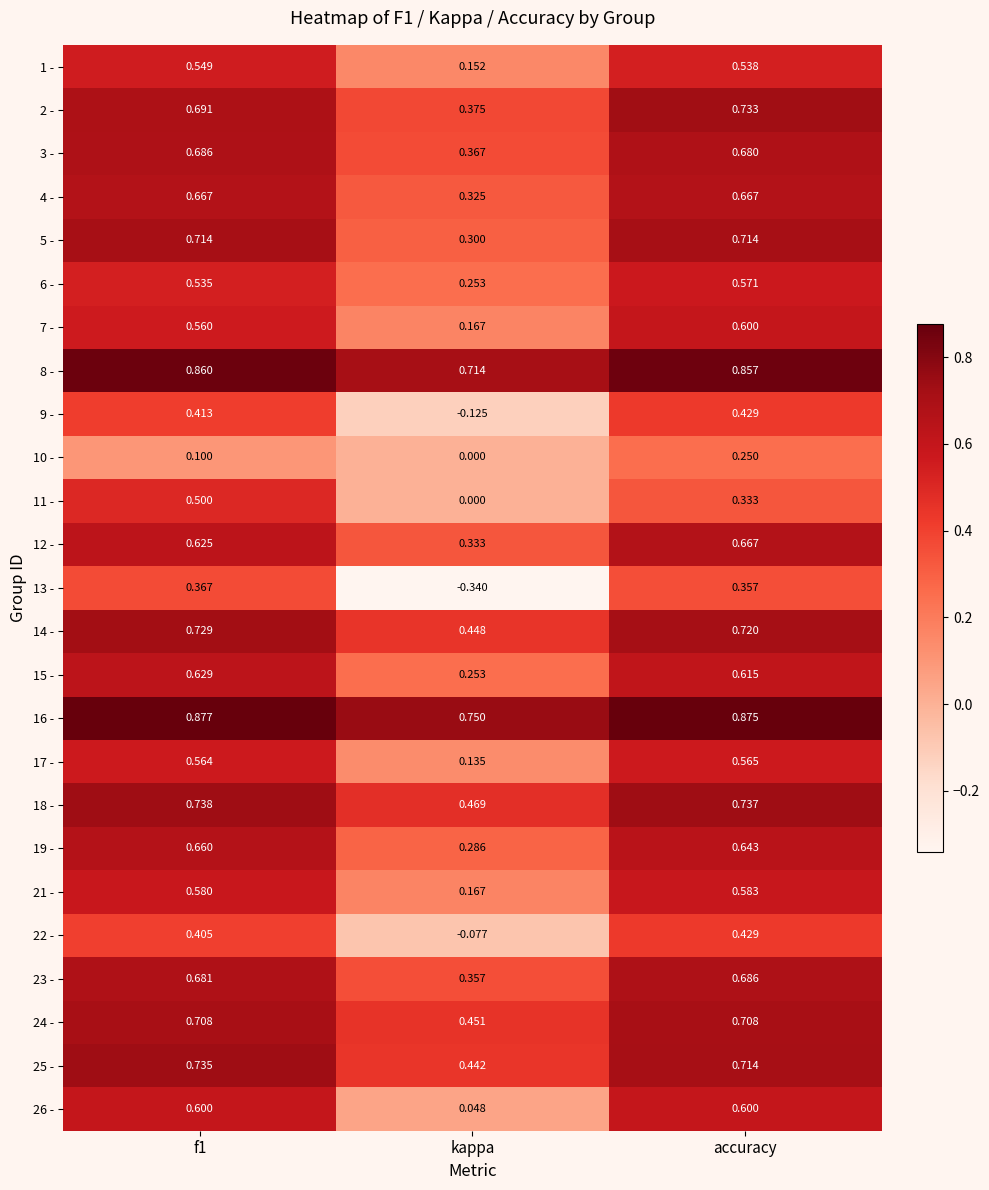

Which category has the lowest value in the 5 - series?

kappa